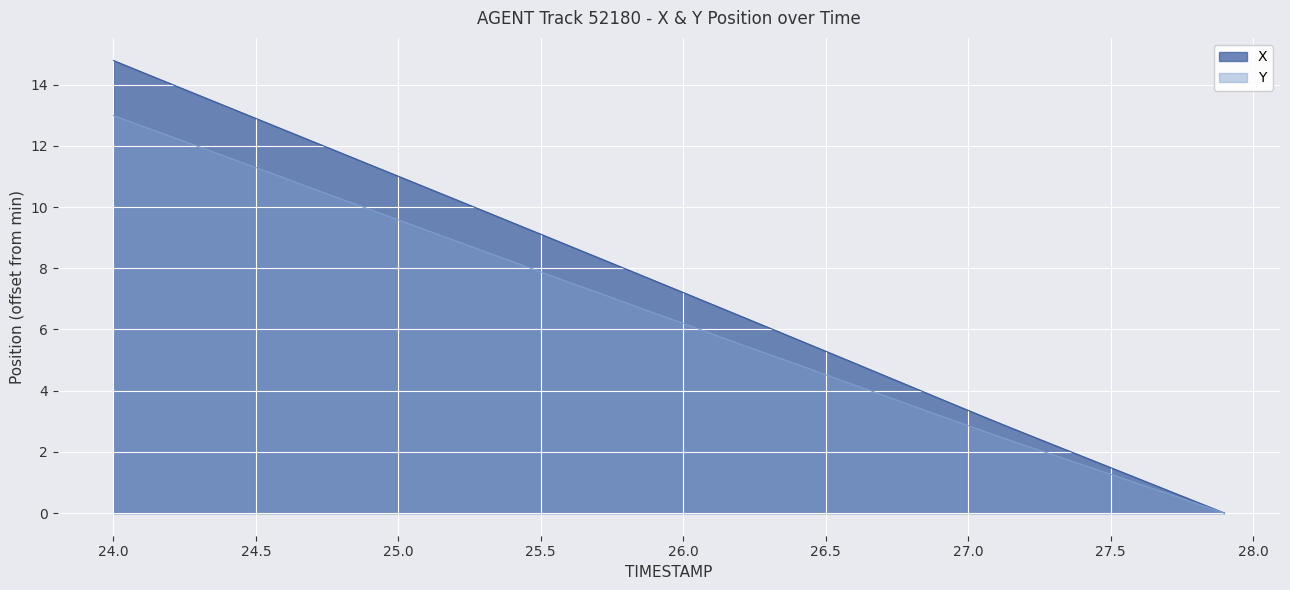

At 26.5, list the series in order from smallest to largest.

Y, X